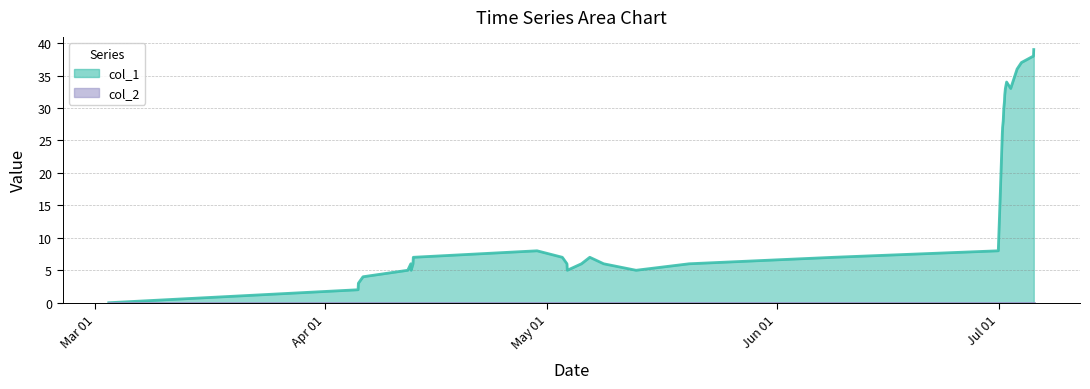

What is the spread (max minus min) of values at Apr 01?

2